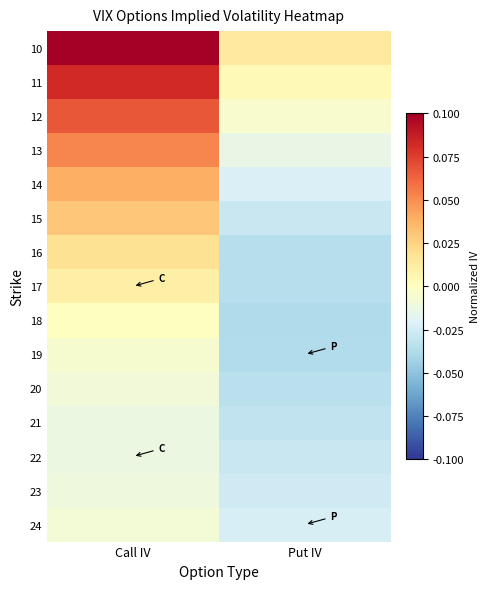

At which category does the chart reach its peak across all series?

Call IV